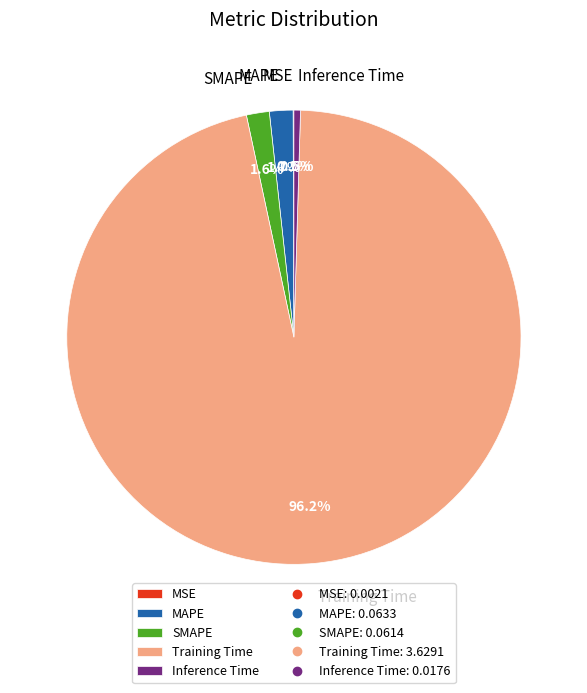

Between Training Time and Inference Time, which is larger?

Training Time